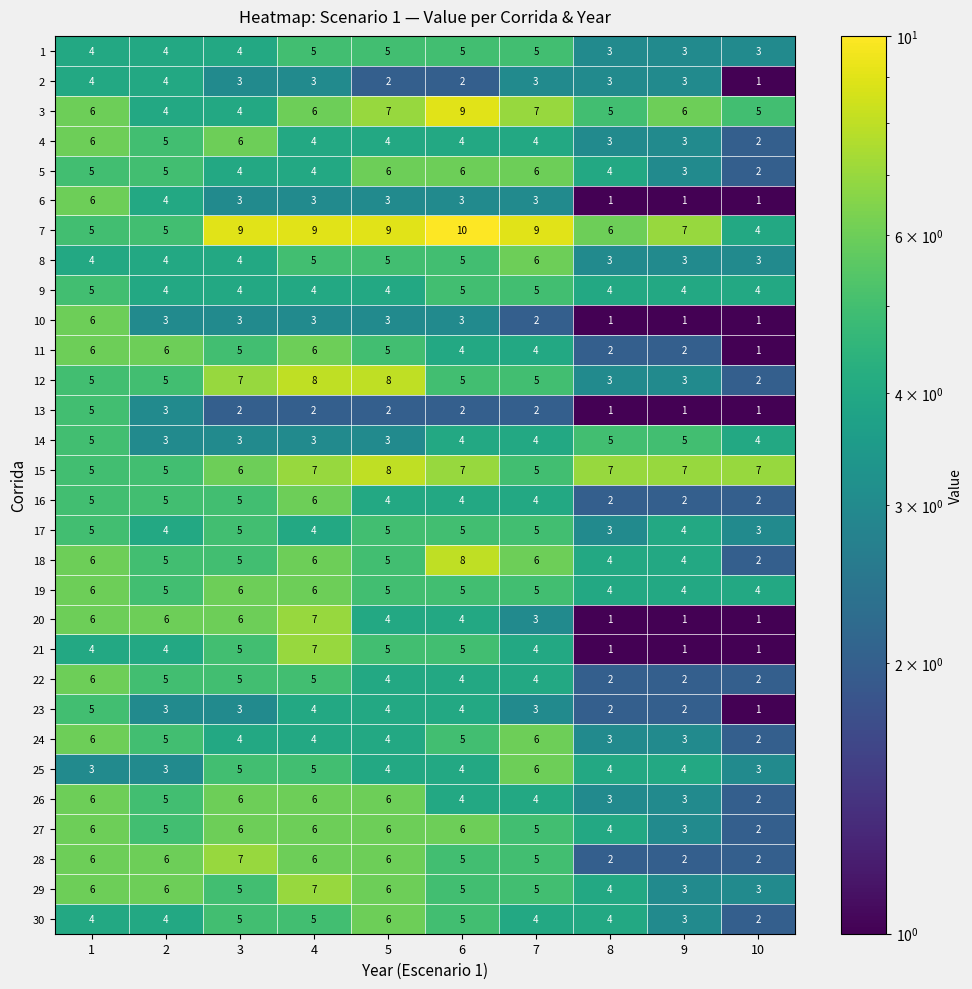

What is the minimum value for 29?

3